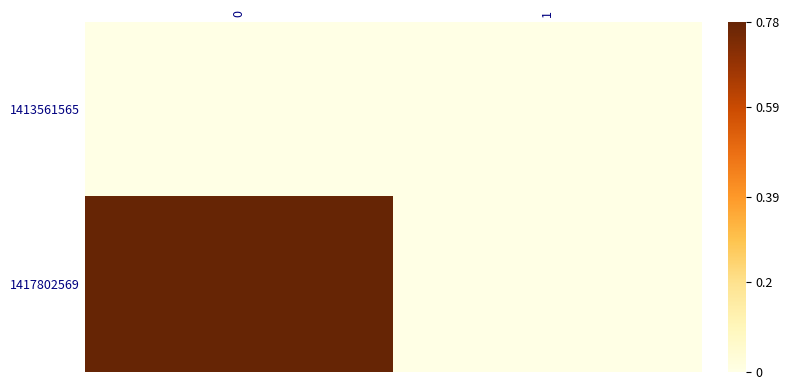

Reading left to right, extract all data points from this chart.

1413561565: 0=0	1=0
1417802569: 0=1	1=0